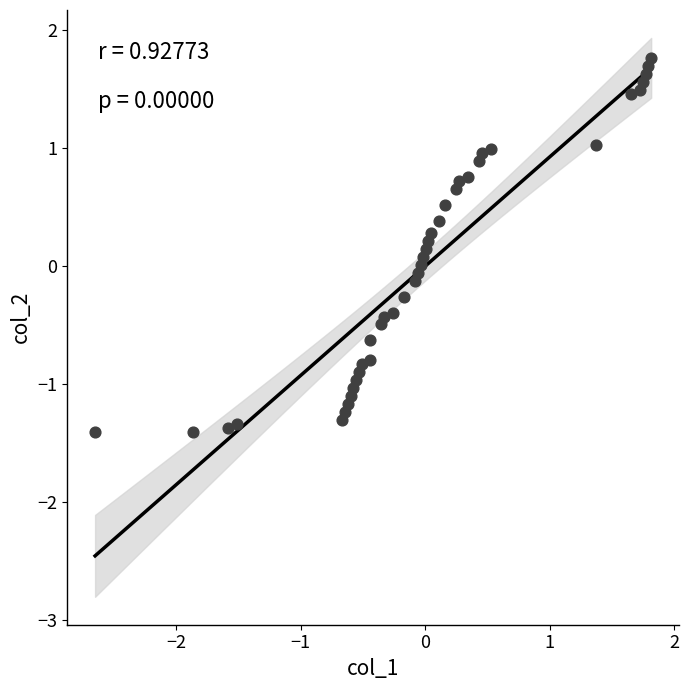

What is the range of Y values (max minus min)?

3.2